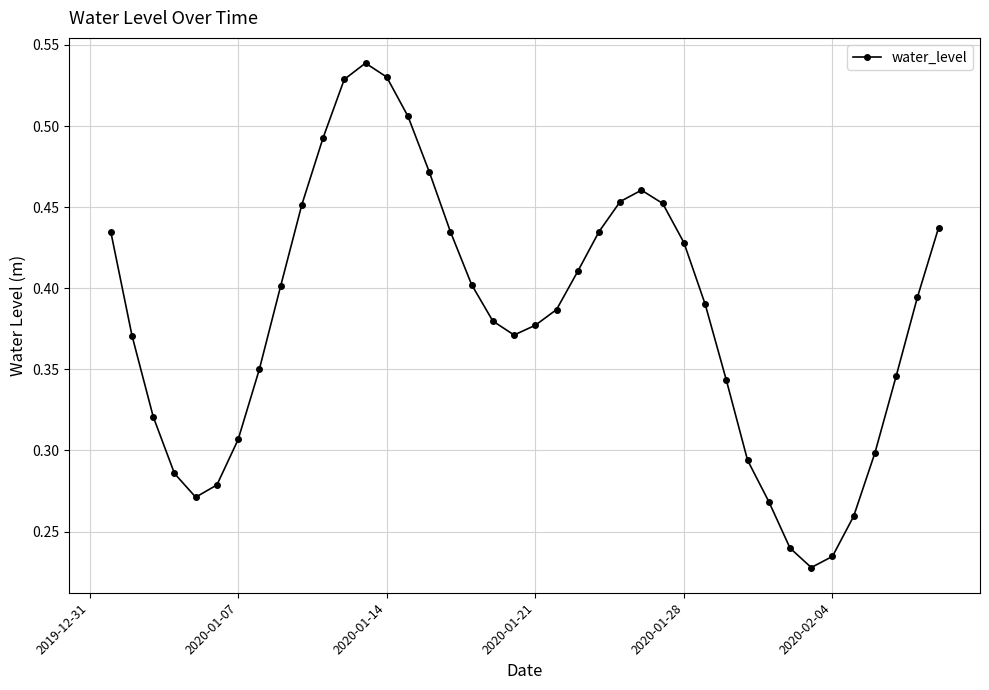

How many interior local peaks (higher than both neighbors) does the data have?

2